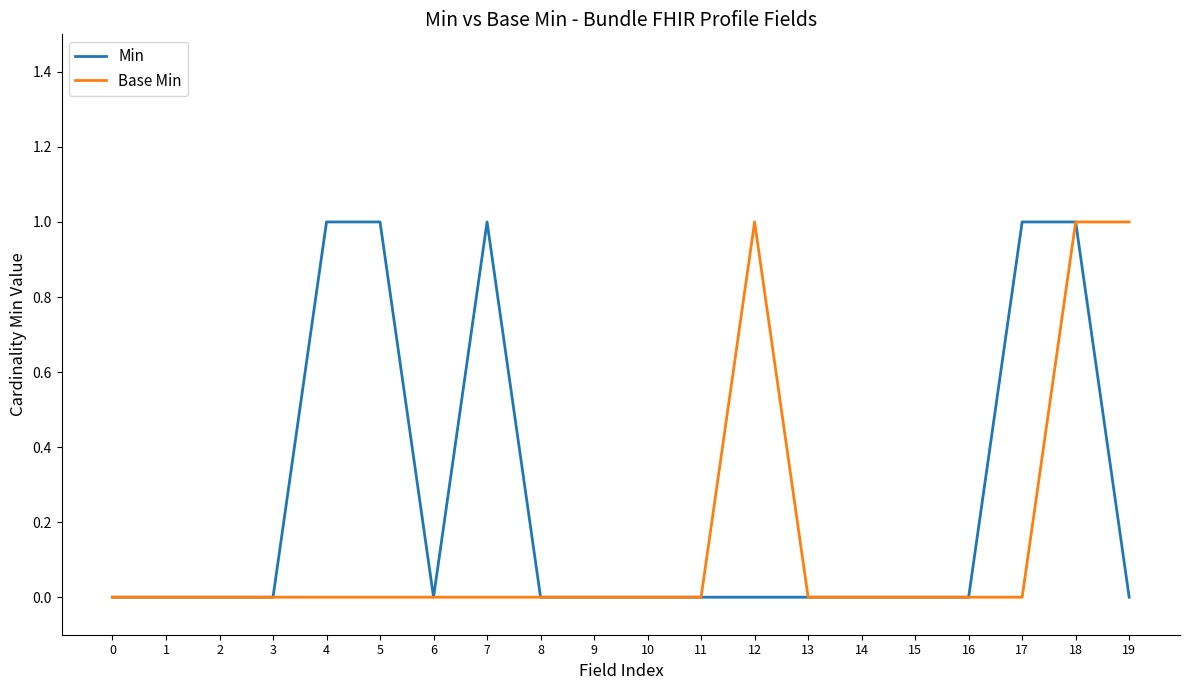

The value of Base Min at 17 is 0. True or false?

True